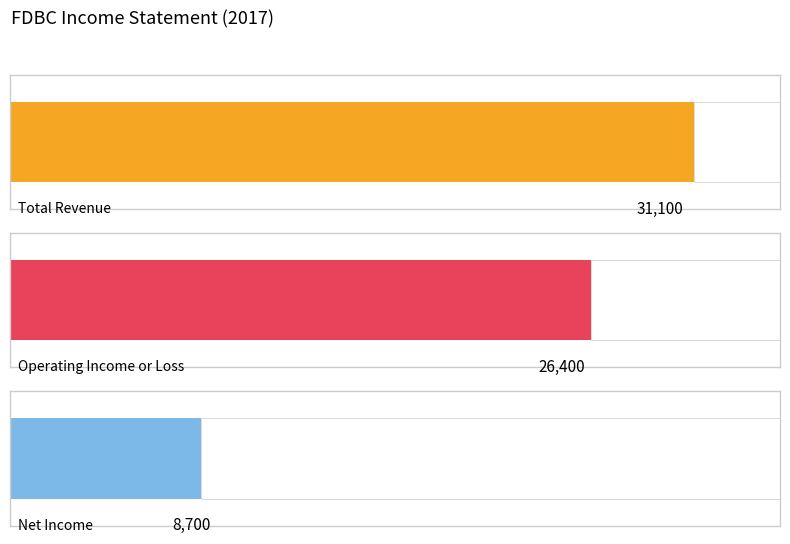

Rank the series by their average value, from lowest to highest.

Net Income, Operating Income or Loss, Total Revenue